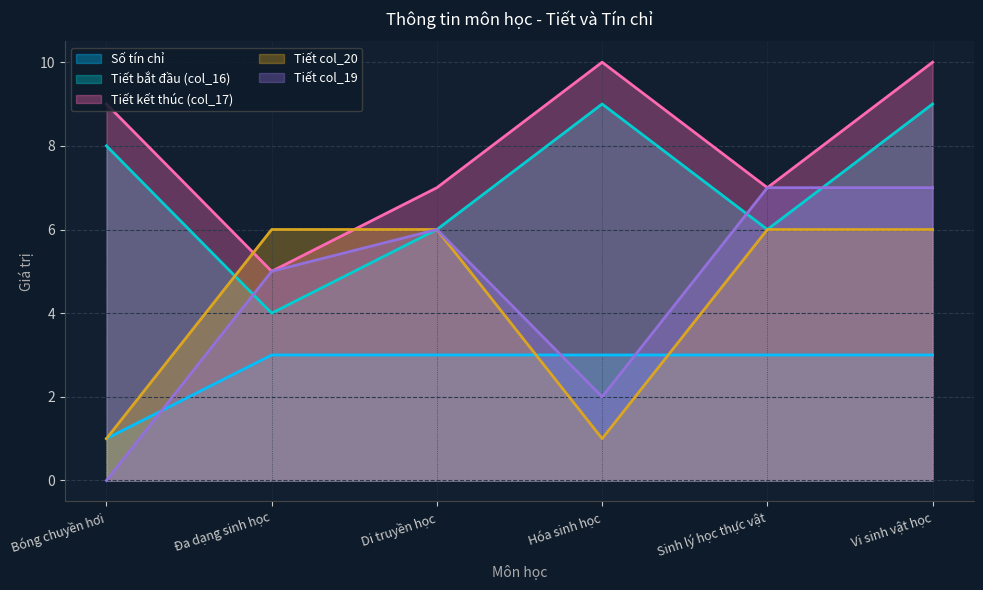

Which series has the largest total across all categories?

Tiết kết thúc (col_17)